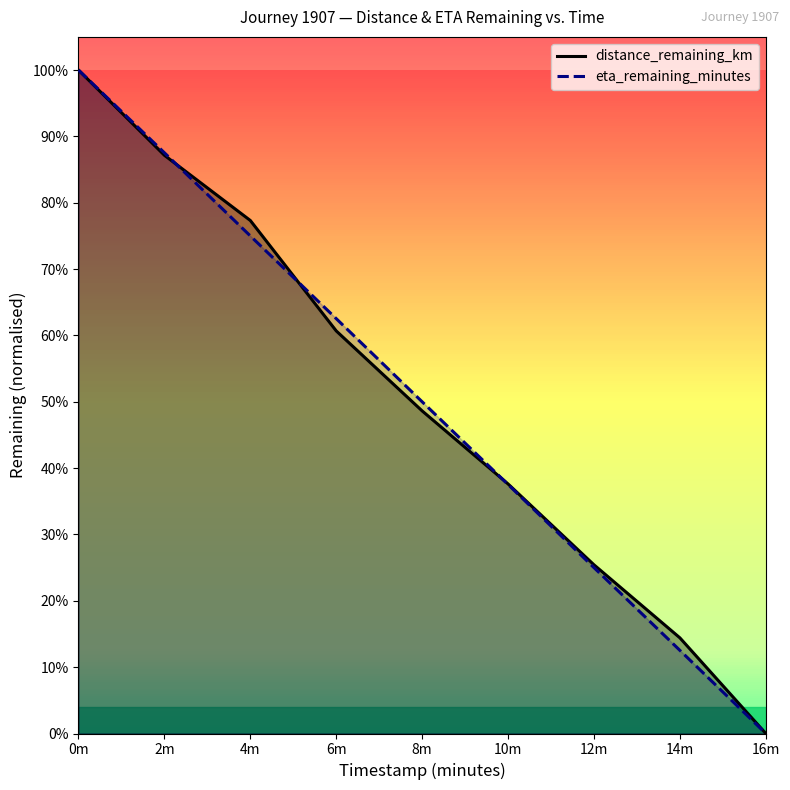

Which category has the lowest value across all series?

16m